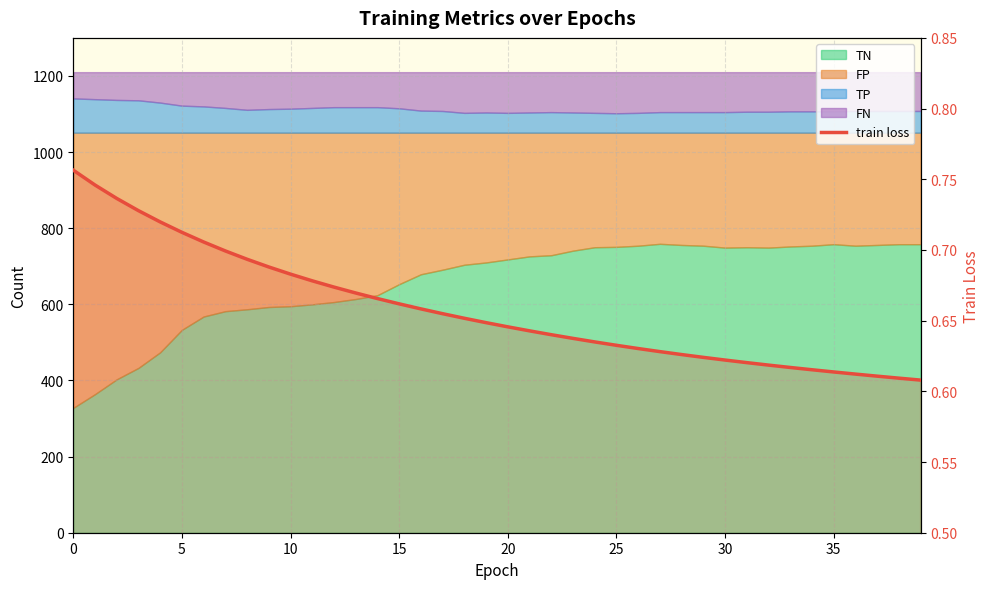

What is the label of the 30th point from the left?

29